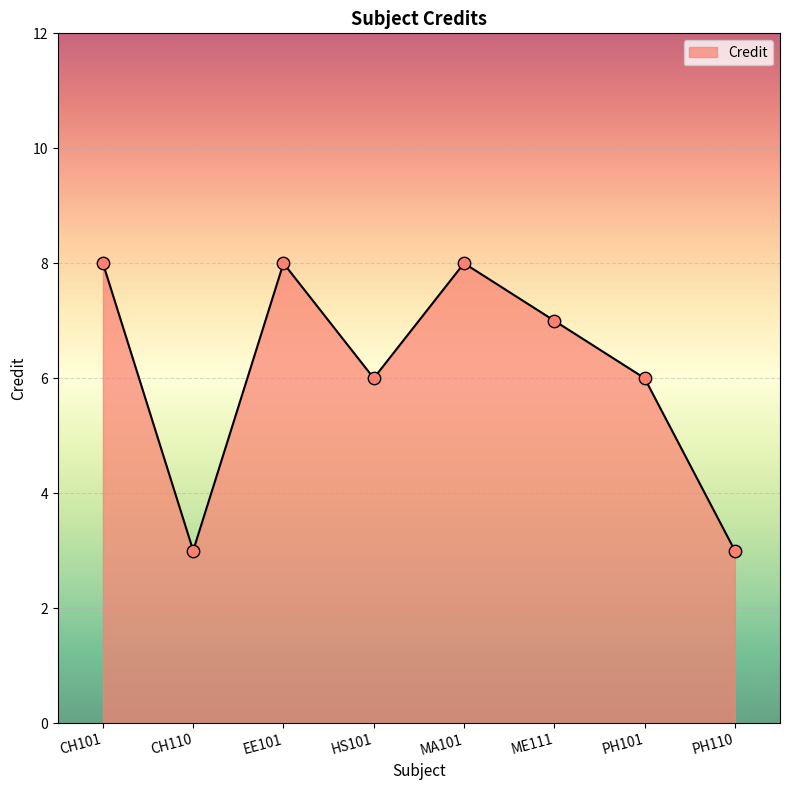

Between PH110 and CH101, which is larger?

CH101